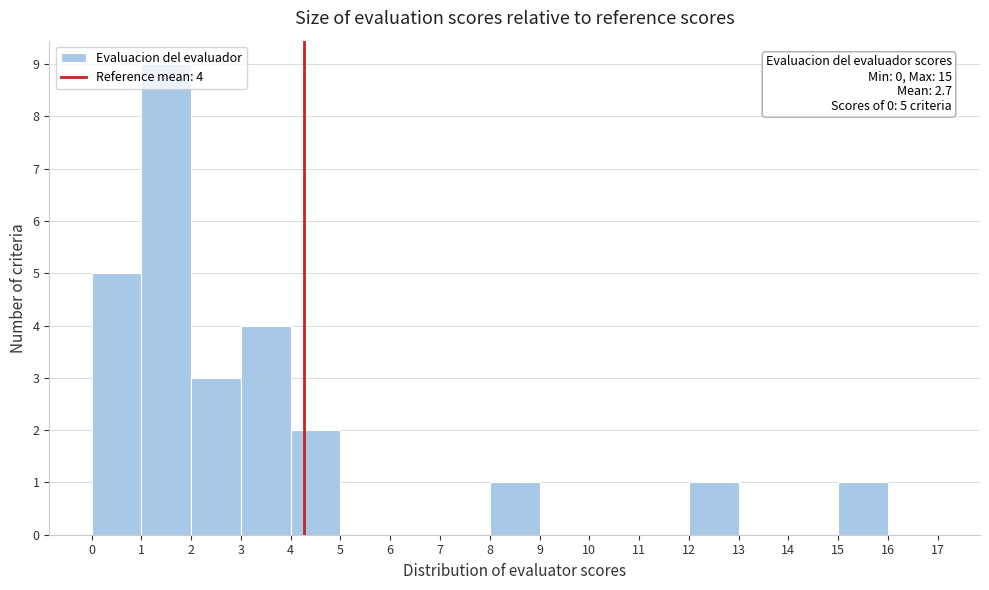

Which range on the x-axis has the tallest bar?

1 to 2